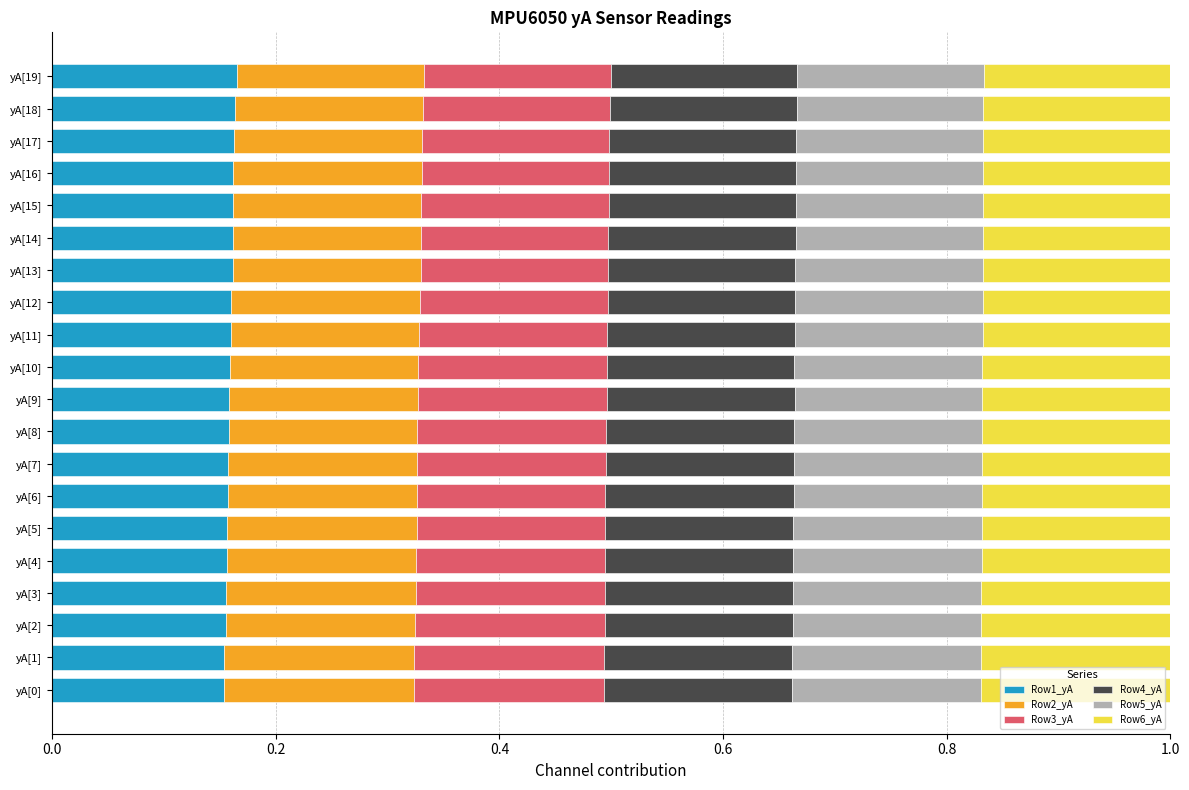

The value of Row1_yA at yA[11] is 0.1. True or false?

False